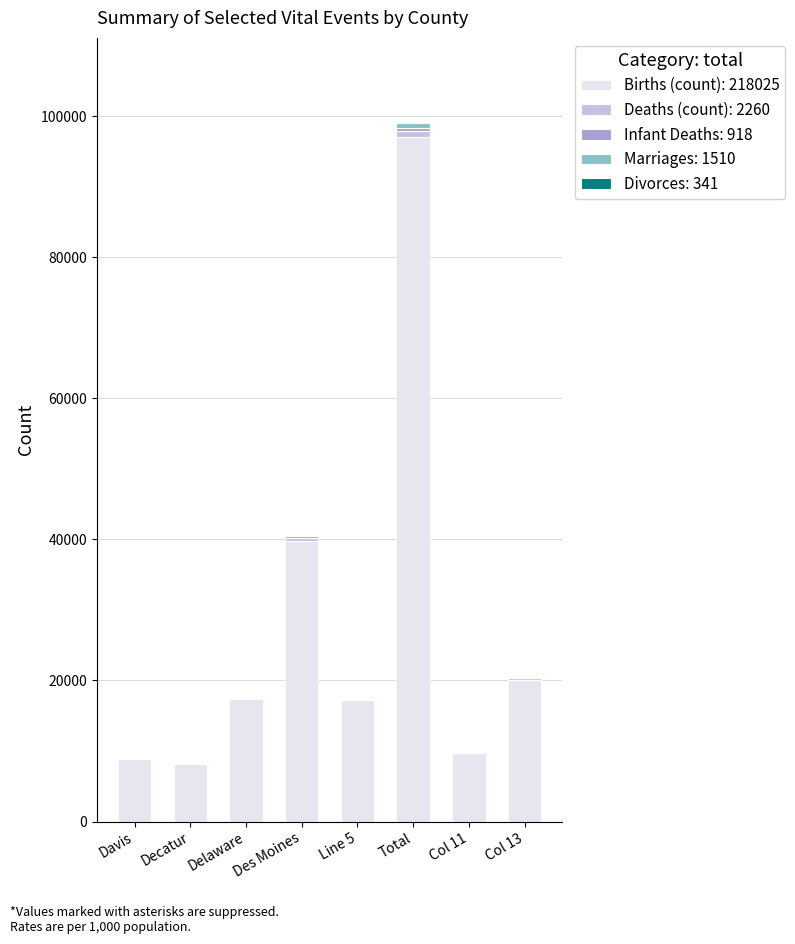

What is the maximum value for Births (count): 218025?

97003